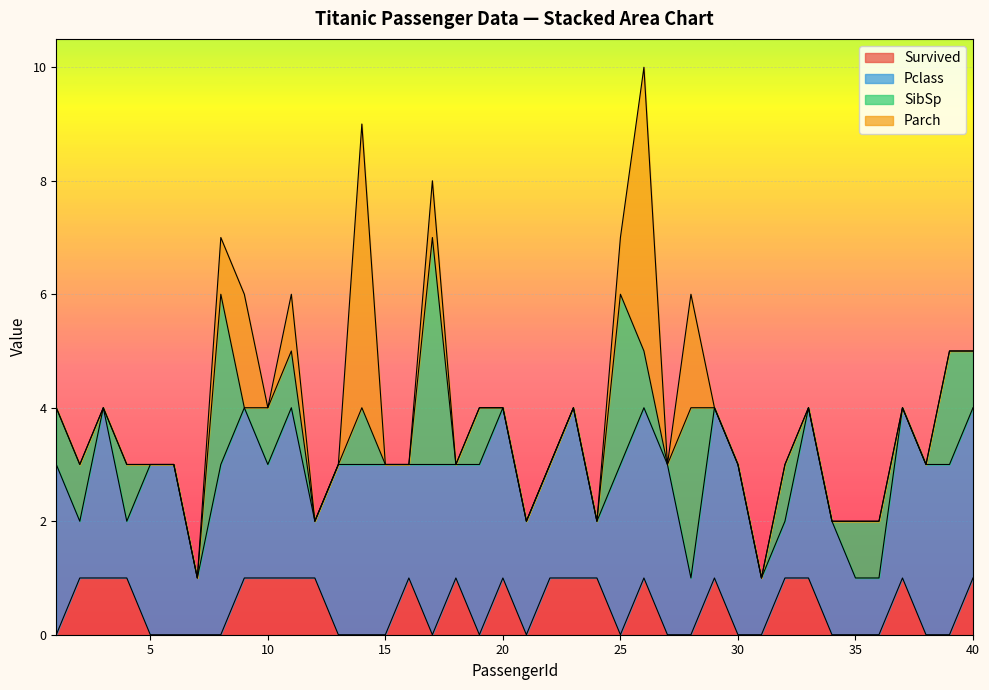

Reading left to right, extract all data points from this chart.

Survived: 1=0	2=1	3=1	4=1	5=0	6=0	7=0	8=0	9=1	10=1	11=1	12=1	13=0	14=0	15=0	16=1	17=0	18=1	19=0	20=1	21=0	22=1	23=1	24=1	25=0	26=1	27=0	28=0	29=1	30=0	31=0	32=1	33=1	34=0	35=0	36=0	37=1	38=0	39=0	40=1
Pclass: 1=3	2=1	3=3	4=1	5=3	6=3	7=1	8=3	9=3	10=2	11=3	12=1	13=3	14=3	15=3	16=2	17=3	18=2	19=3	20=3	21=2	22=2	23=3	24=1	25=3	26=3	27=3	28=1	29=3	30=3	31=1	32=1	33=3	34=2	35=1	36=1	37=3	38=3	39=3	40=3
SibSp: 1=1	2=1	3=0	4=1	5=0	6=0	7=0	8=3	9=0	10=1	11=1	12=0	13=0	14=1	15=0	16=0	17=4	18=0	19=1	20=0	21=0	22=0	23=0	24=0	25=3	26=1	27=0	28=3	29=0	30=0	31=0	32=1	33=0	34=0	35=1	36=1	37=0	38=0	39=2	40=1
Parch: 1=0	2=0	3=0	4=0	5=0	6=0	7=0	8=1	9=2	10=0	11=1	12=0	13=0	14=5	15=0	16=0	17=1	18=0	19=0	20=0	21=0	22=0	23=0	24=0	25=1	26=5	27=0	28=2	29=0	30=0	31=0	32=0	33=0	34=0	35=0	36=0	37=0	38=0	39=0	40=0